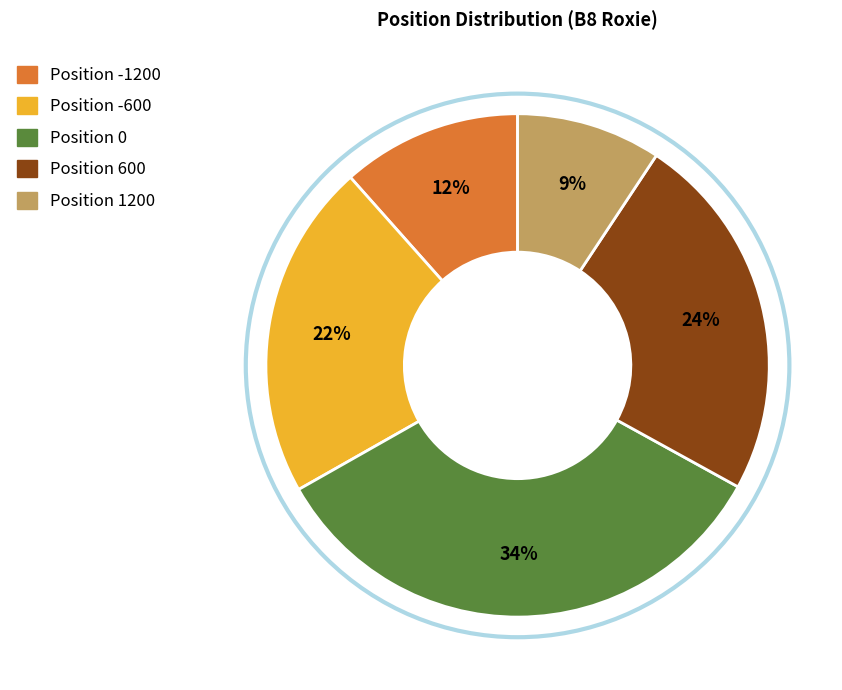

Is the sum of Position -600 and Position 0 greater than half?

Yes